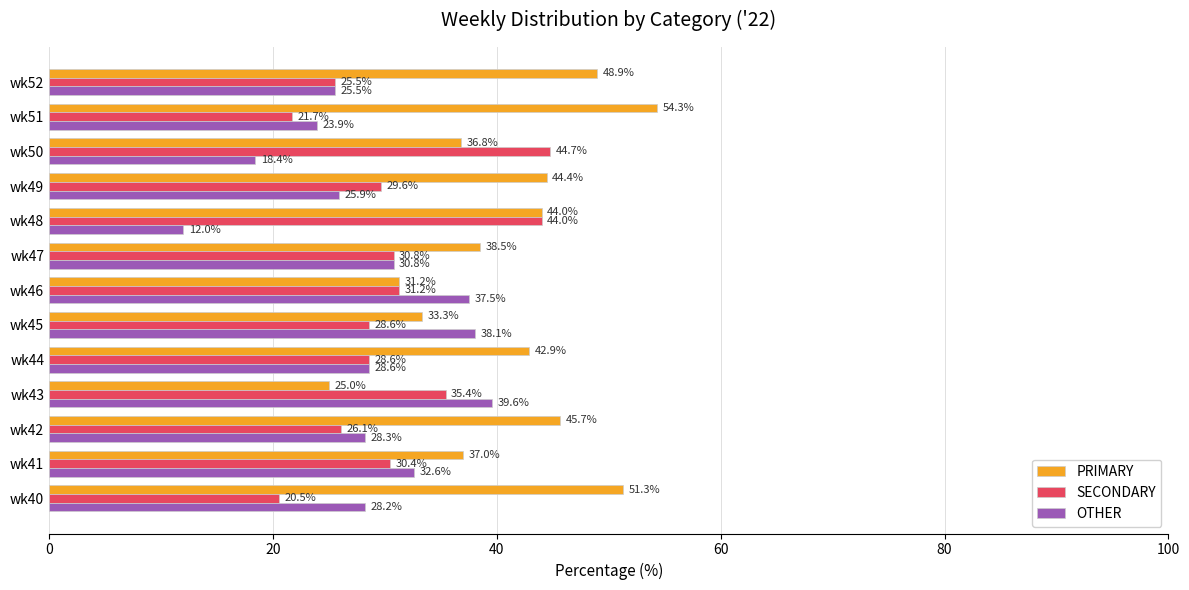

List the series in order of their peak value, highest first.

PRIMARY, SECONDARY, OTHER